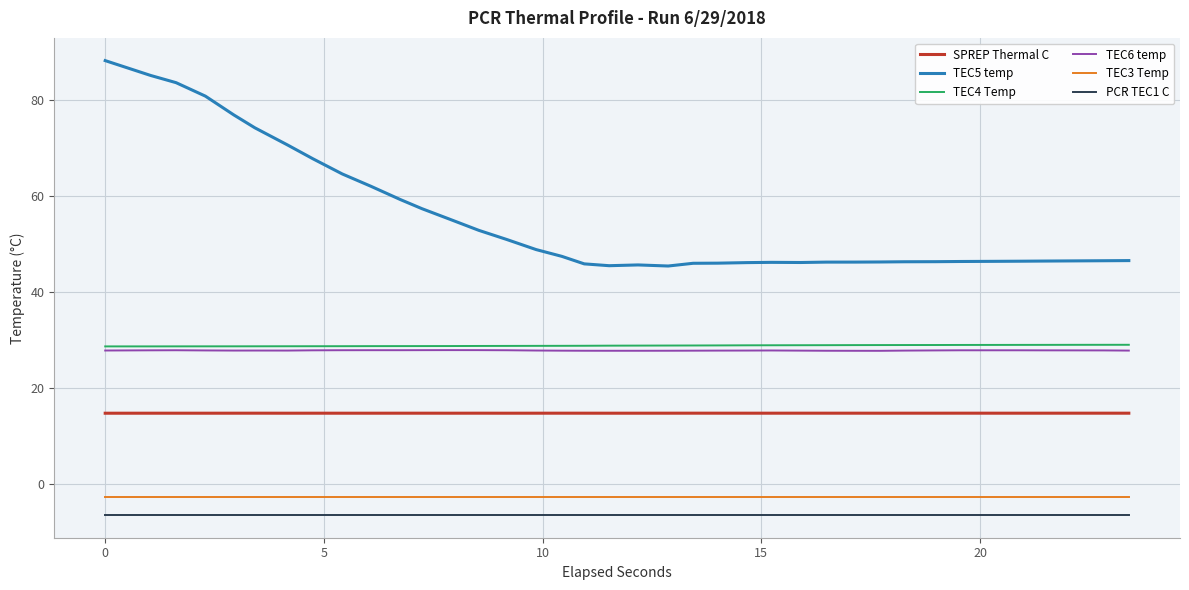

True or false: TEC6 temp and SPREP Thermal C cross at least once.

False